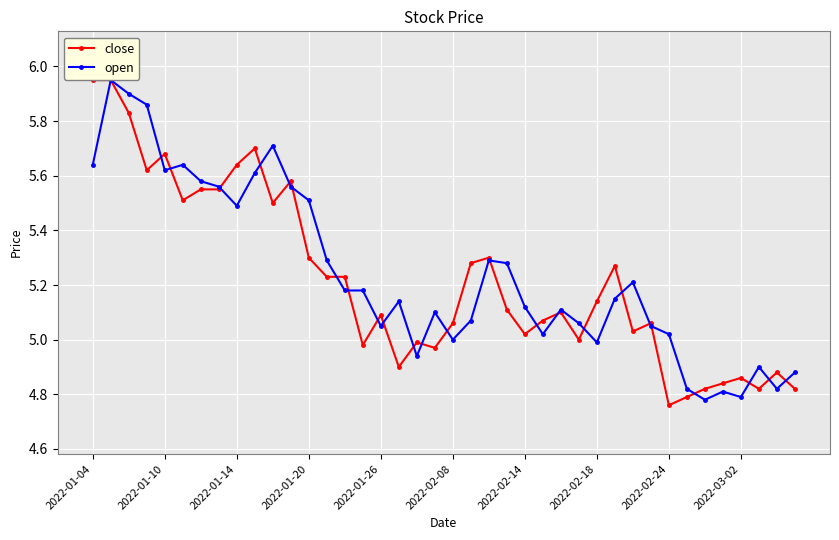

Is this an area chart (filled region under the line)?

No